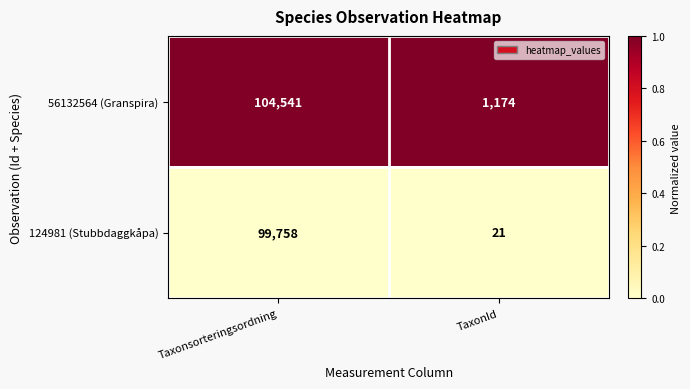

At which category does the chart reach its minimum across all series?

TaxonId